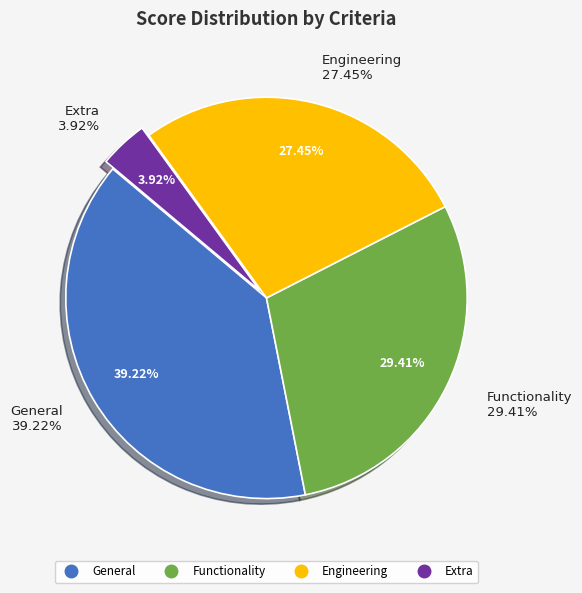

What is the largest slice in the pie chart?

General